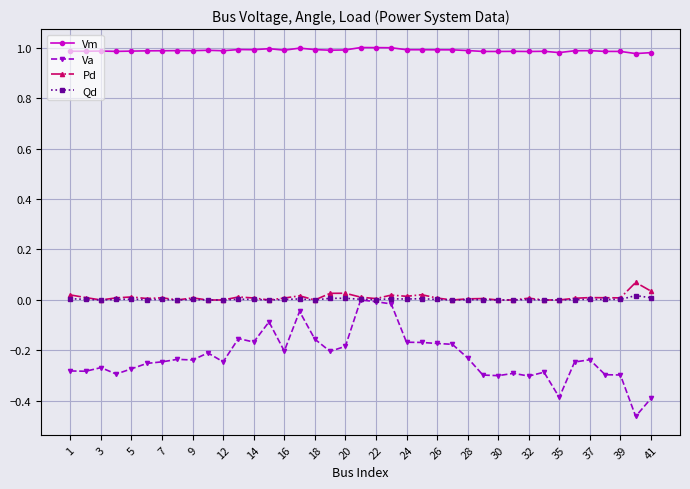

Which series has the largest total across all categories?

Vm